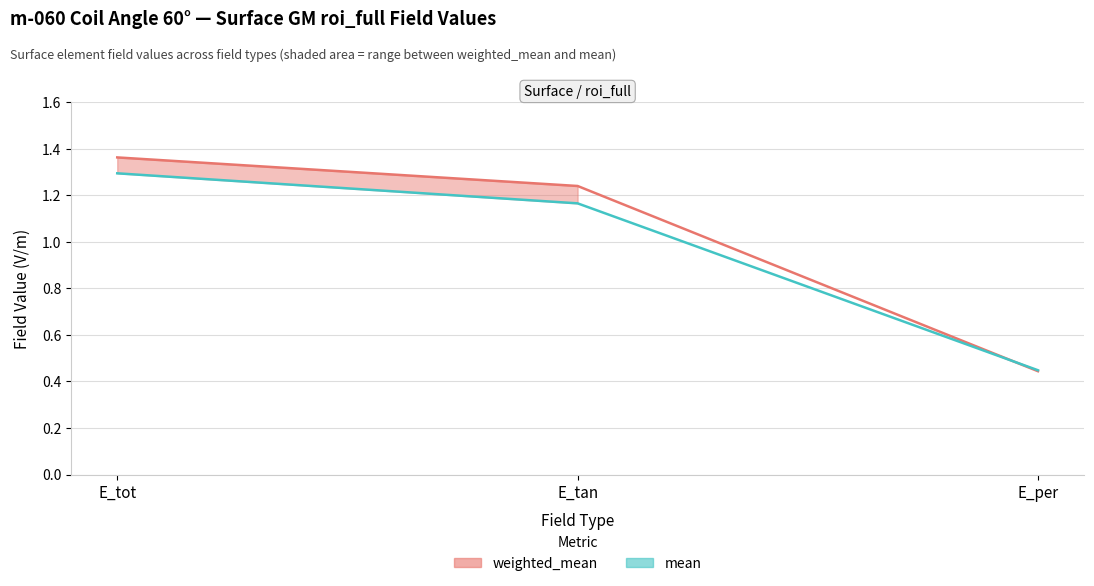

What is the total value across all series at E_per?

0.9